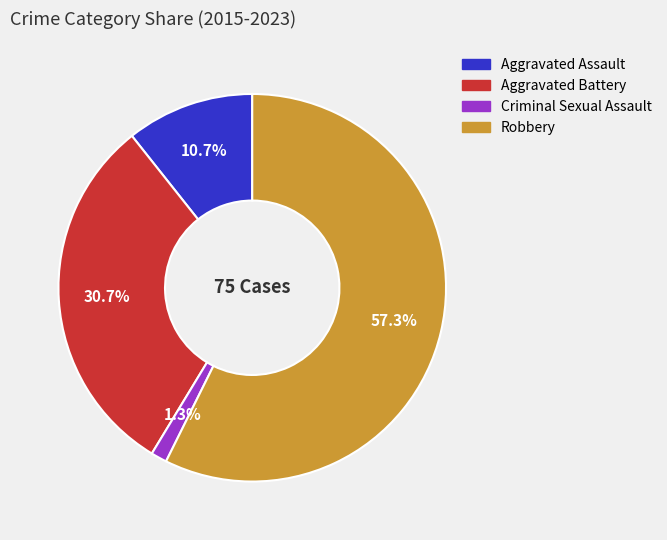

Is there any slice that represents more than half of the pie?

Yes